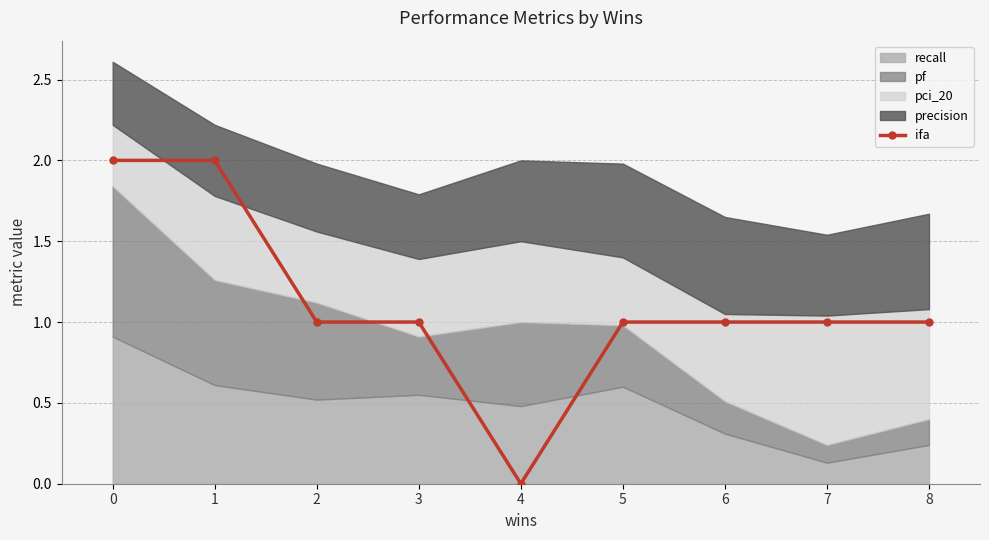

How many points are lower than both their immediate neighbors (excluding endpoints)?

1